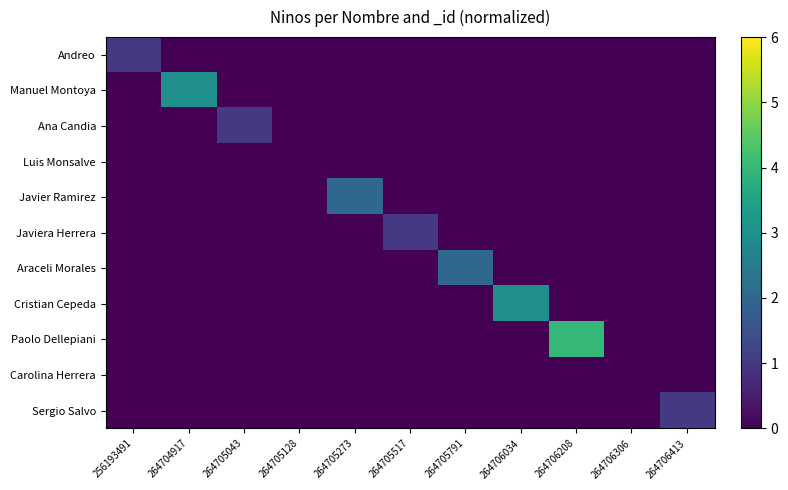

Which series has the widest spread of values?

Paolo Dellepiani